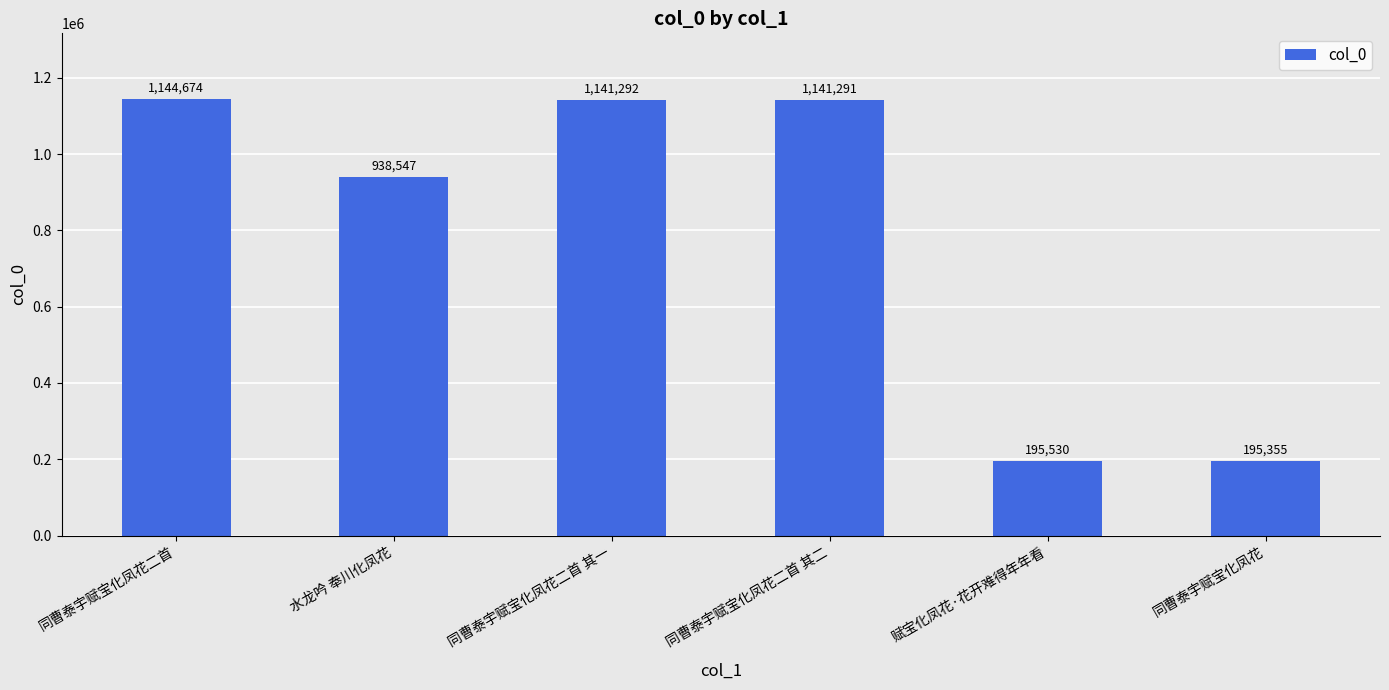

What is the value of the 1st bar from the left?

1144674